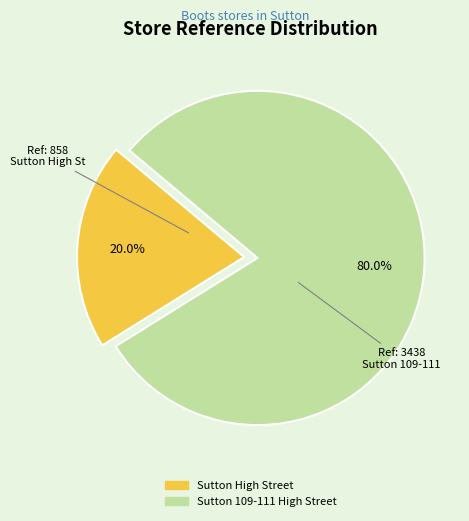

What percentage is the Sutton High Street slice, to the nearest percent?

20%